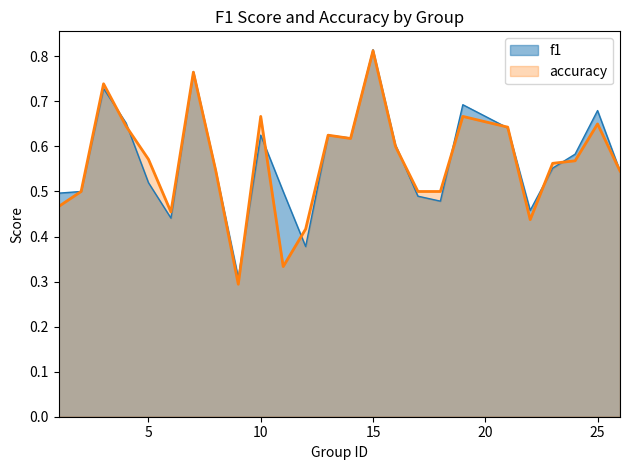

Is it true that accuracy equals 0.5 at 8?

True